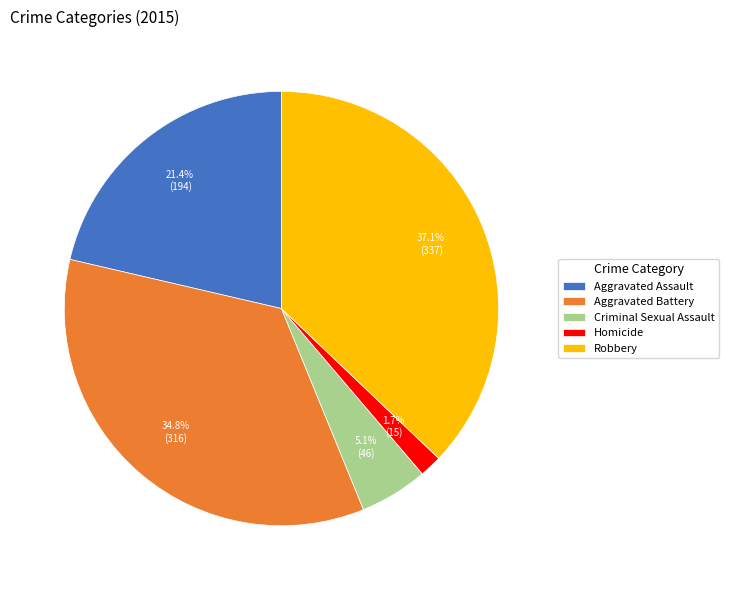

To the nearest percent, what percentage of the pie is Homicide?

2%